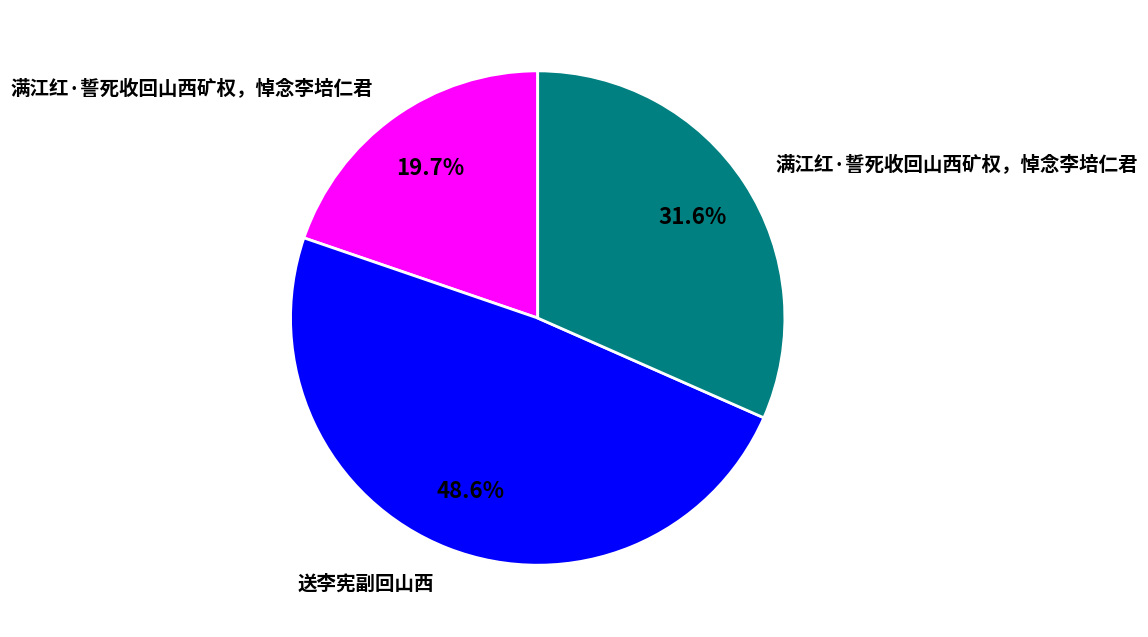

Does any single category account for the majority?

No